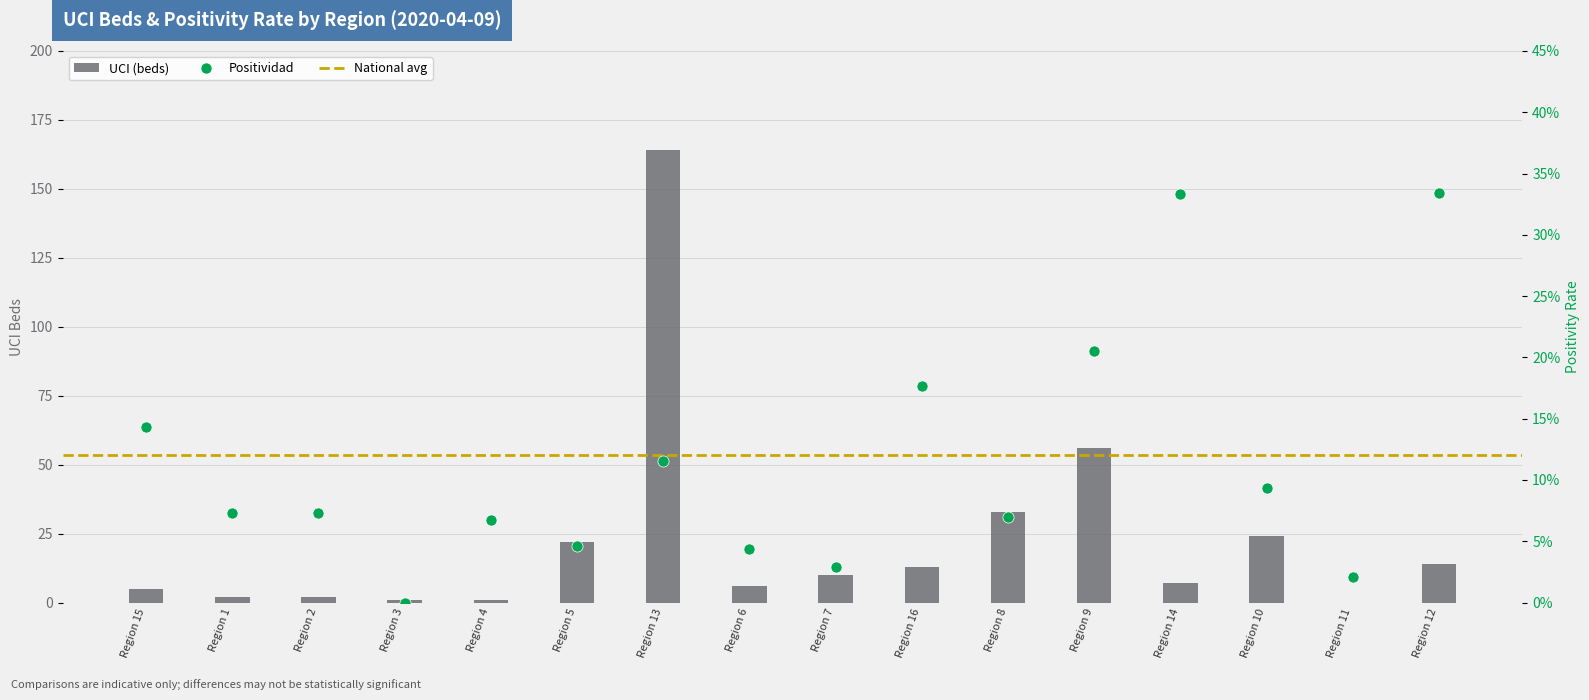

What is the sum of all UCI values?

360.0